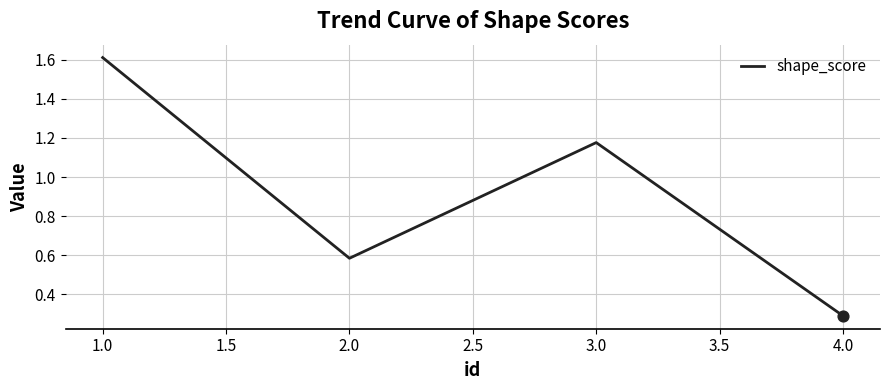

What is the change in value from 1.0 to 2.0?

-1.0